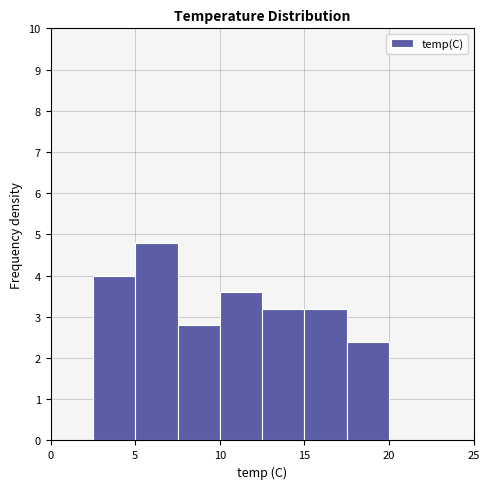

Which range on the x-axis has the tallest bar?

5.0 to 7.5